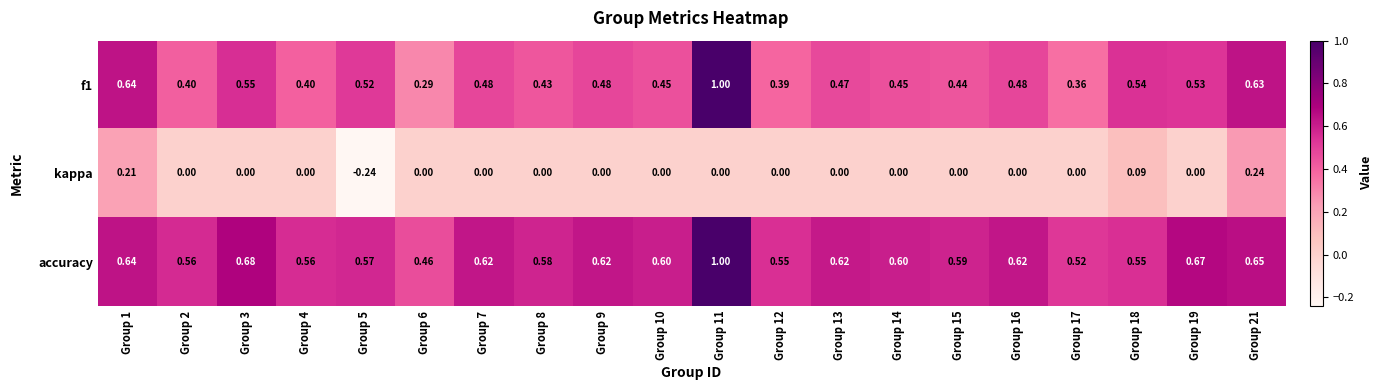

Is the value of f1 at Group 7 greater than the value of kappa at Group 7?

Yes